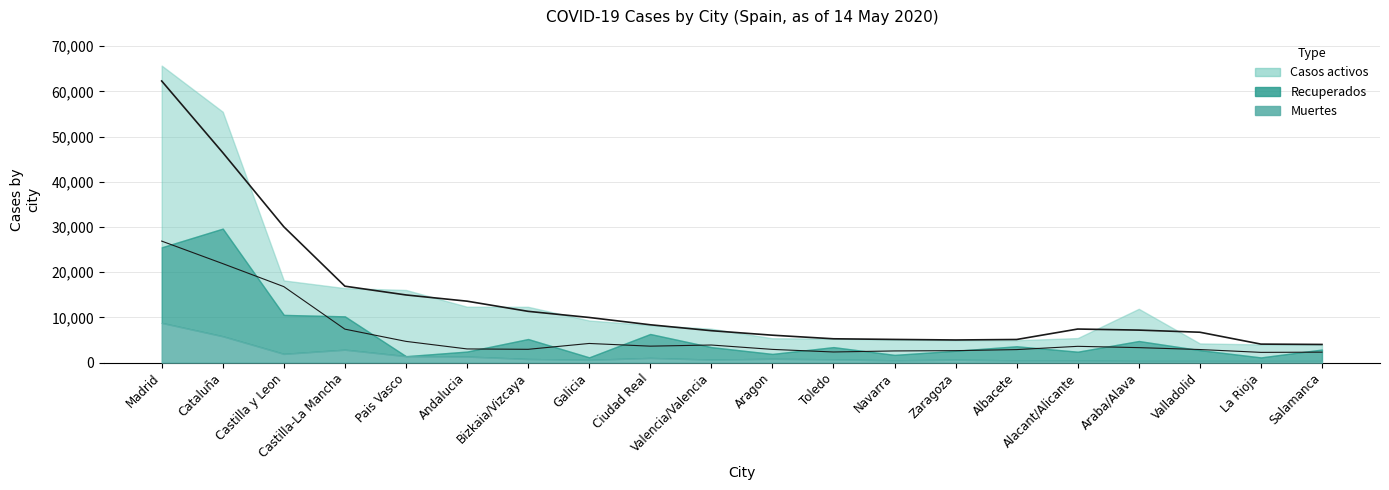

Reading left to right, extract all data points from this chart.

Muertes: Madrid=8779	Cataluña=5823	Castilla y Leon=1925	Castilla-La Mancha=2852	Pais Vasco=1418	Andalucia=1336	Bizkaia/Vizcaya=790	Galicia=601	Ciudad Real=1026	Valencia/Valencia=658	Aragon=836	Toledo=716	Navarra=498	Zaragoza=644	Albacete=482	Alacant/Alicante=470	Araba/Alava=351	Valladolid=347	La Rioja=348	Salamanca=347
Recuperados: Madrid=16715	Cataluña=23810	Castilla y Leon=8627	Castilla-La Mancha=7374	Pais Vasco=0	Andalucia=1105	Bizkaia/Vizcaya=4423	Galicia=559	Ciudad Real=5300	Valencia/Valencia=2767	Aragon=1082	Toledo=2708	Navarra=1207	Zaragoza=1968	Albacete=3131	Alacant/Alicante=1938	Araba/Alava=4423	Valladolid=2408	La Rioja=799	Salamanca=2541
Casos activos: Madrid=40199	Cataluña=25849	Castilla y Leon=7621	Castilla-La Mancha=6244	Pais Vasco=14646	Andalucia=9918	Bizkaia/Vizcaya=7124	Galicia=8157	Ciudad Real=1967	Valencia/Valencia=4066	Aragon=3471	Toledo=1883	Navarra=3400	Zaragoza=2347	Albacete=1335	Alacant/Alicante=3017	Araba/Alava=7124	Valladolid=1487	La Rioja=2867	Salamanca=1124